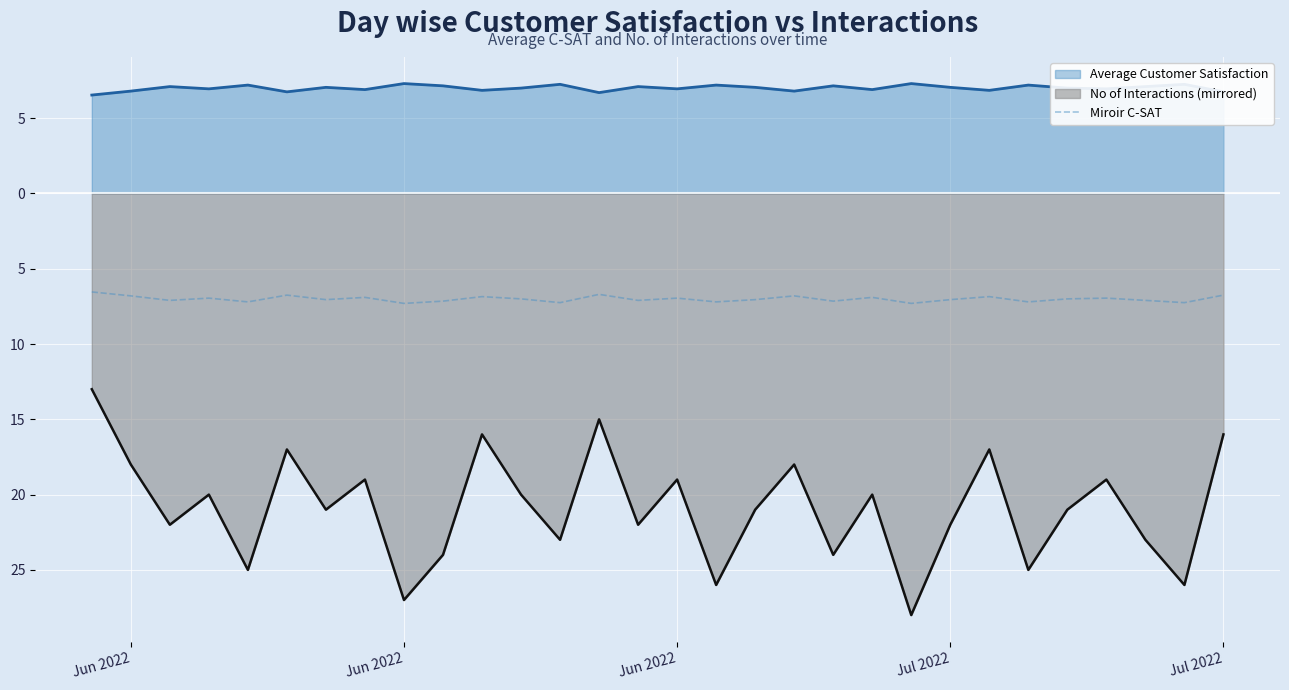

What are all the series names shown in the legend?

Average Customer Satisfaction, No of Interactions (mirrored), Miroir C-SAT